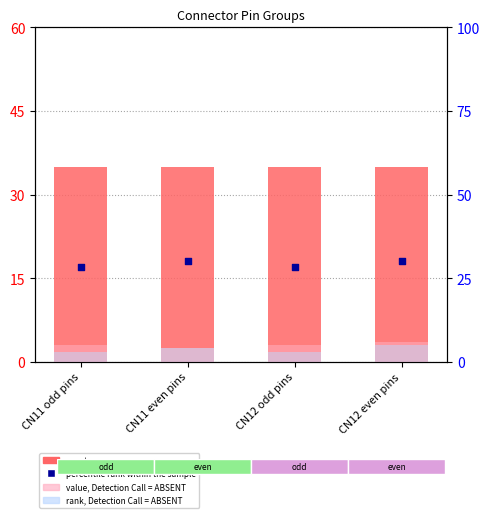

Which series contains the lowest Y value?

rank, Detection Call = ABSENT